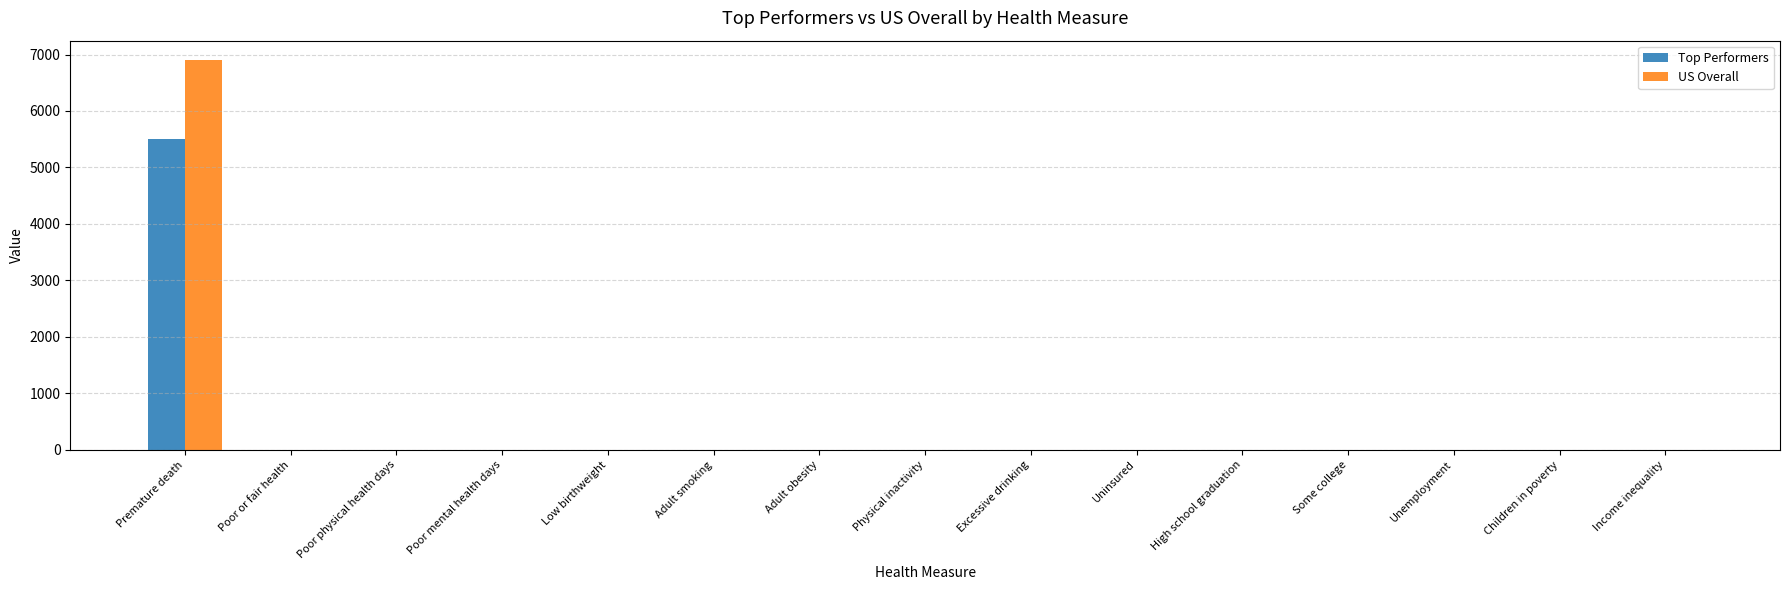

What is the greatest value displayed?

6900.0